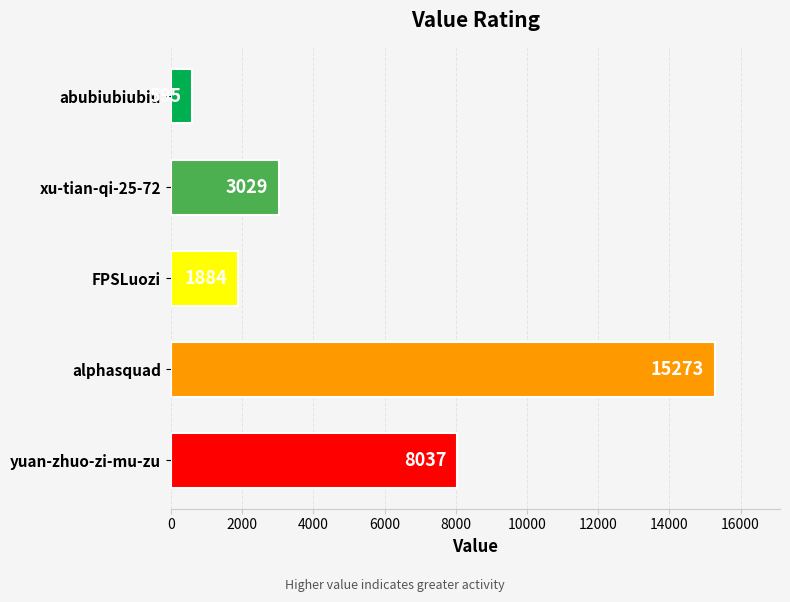

The value at yuan-zhuo-zi-mu-zu is 4042. True or false?

False